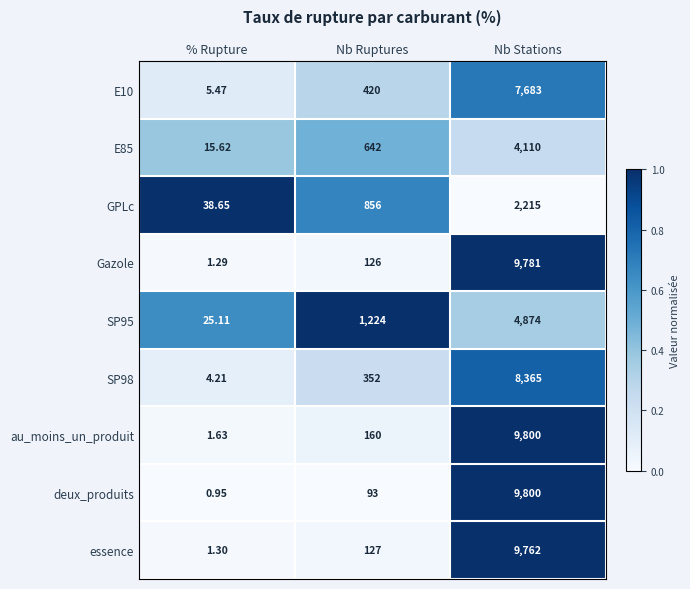

What is the maximum value shown in the chart?

9800.0